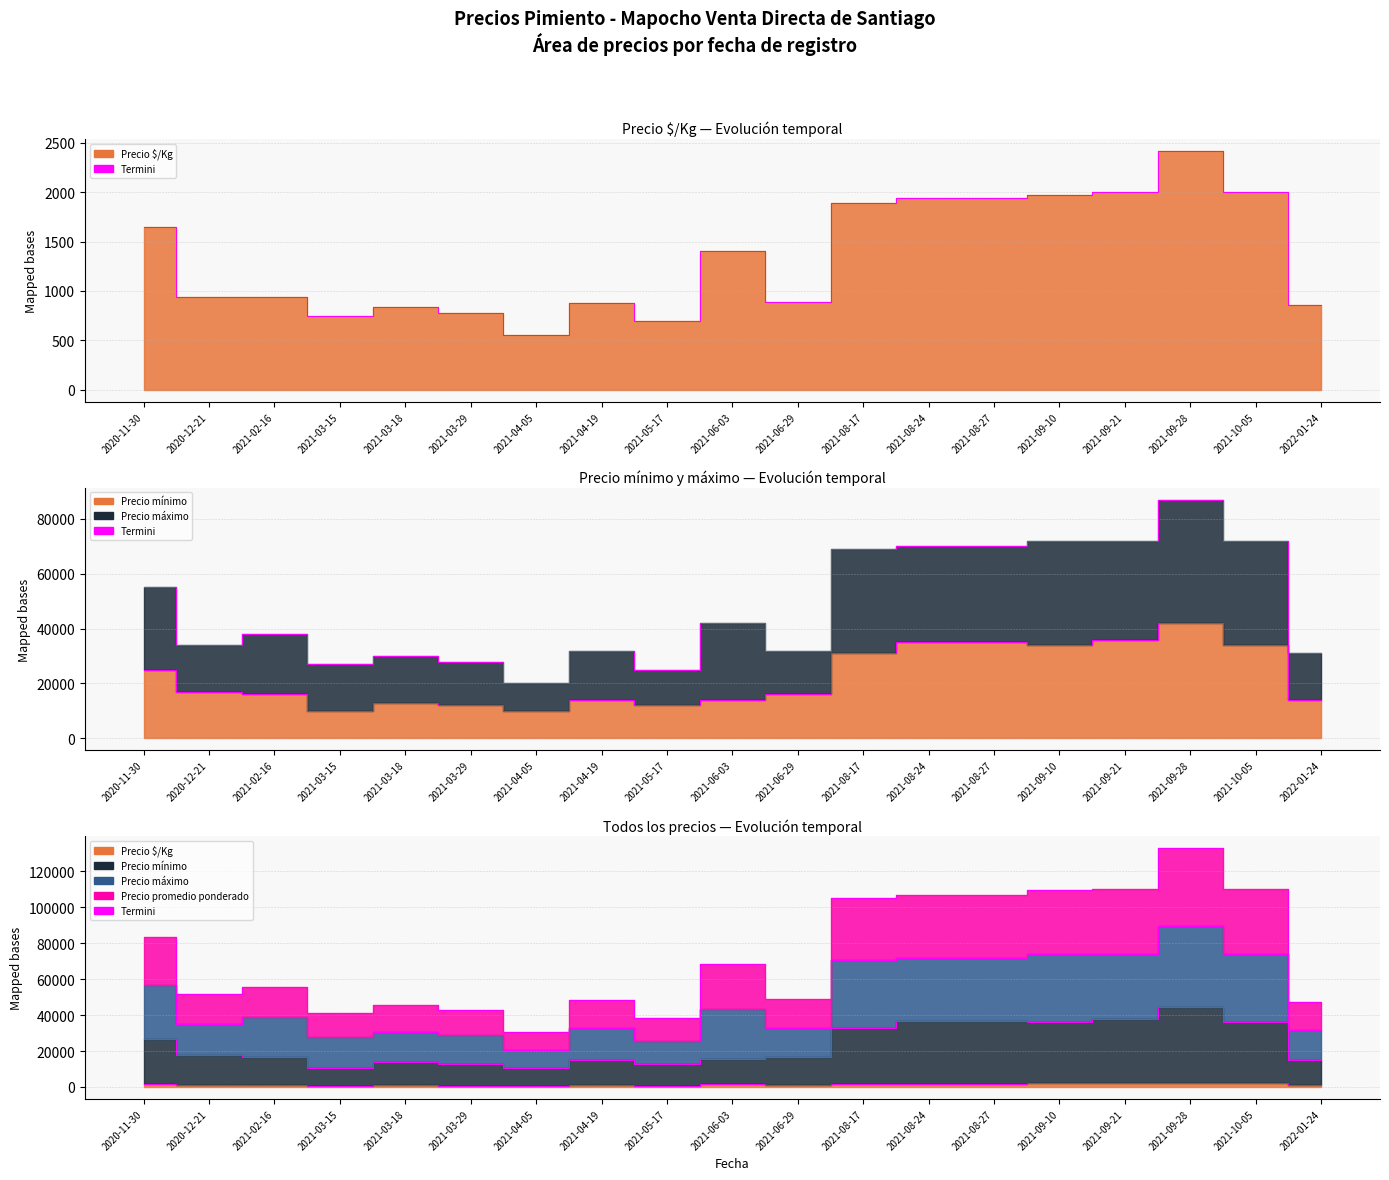

What value does the Precio promedio ponderado series have at 2020-12-21?

944